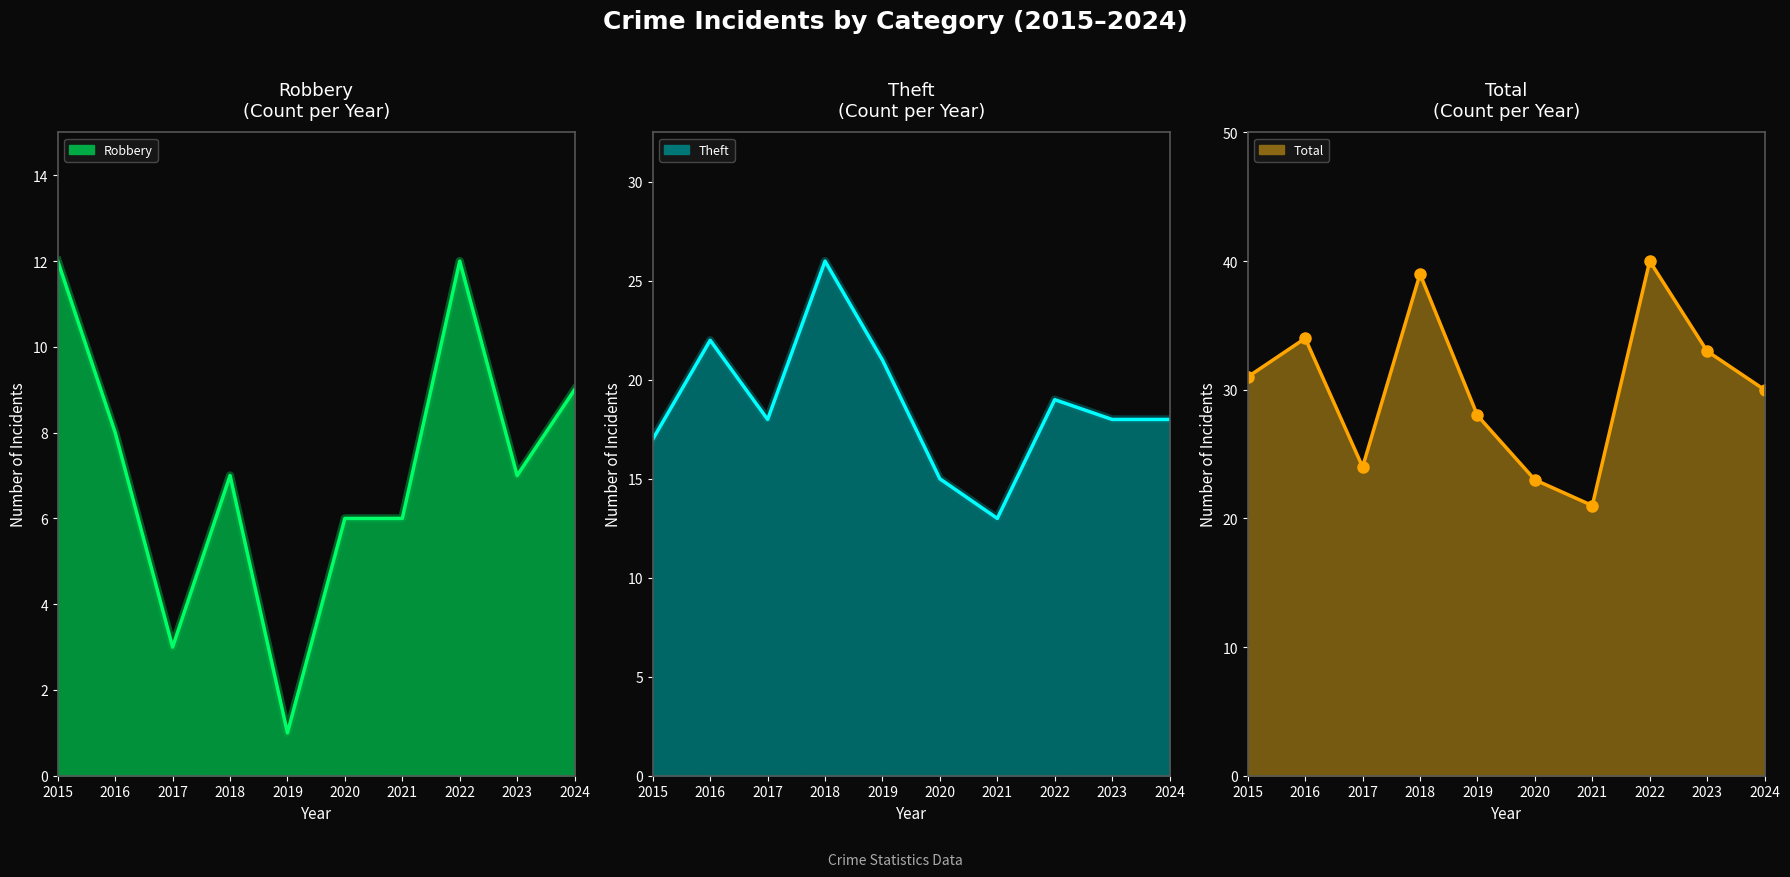

The value of Total line at 2024 is 51. True or false?

False